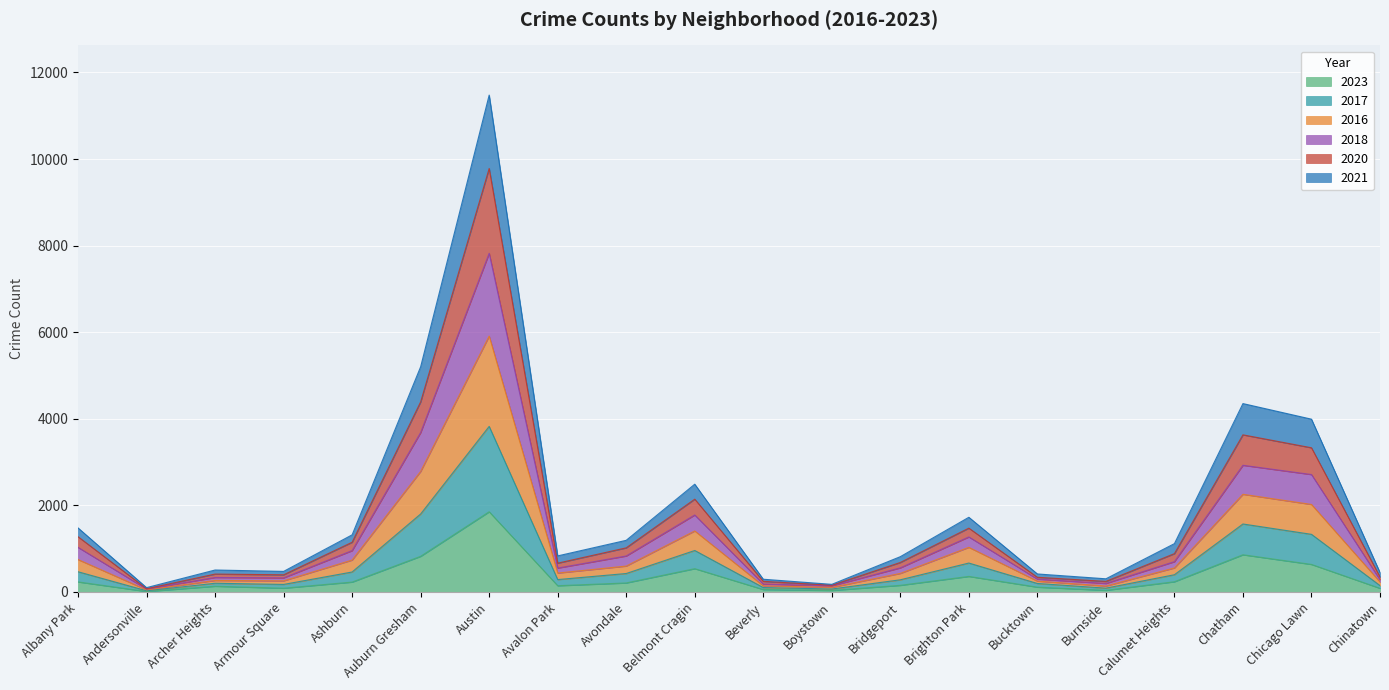

Where is the first local minimum for 2023?

Andersonville